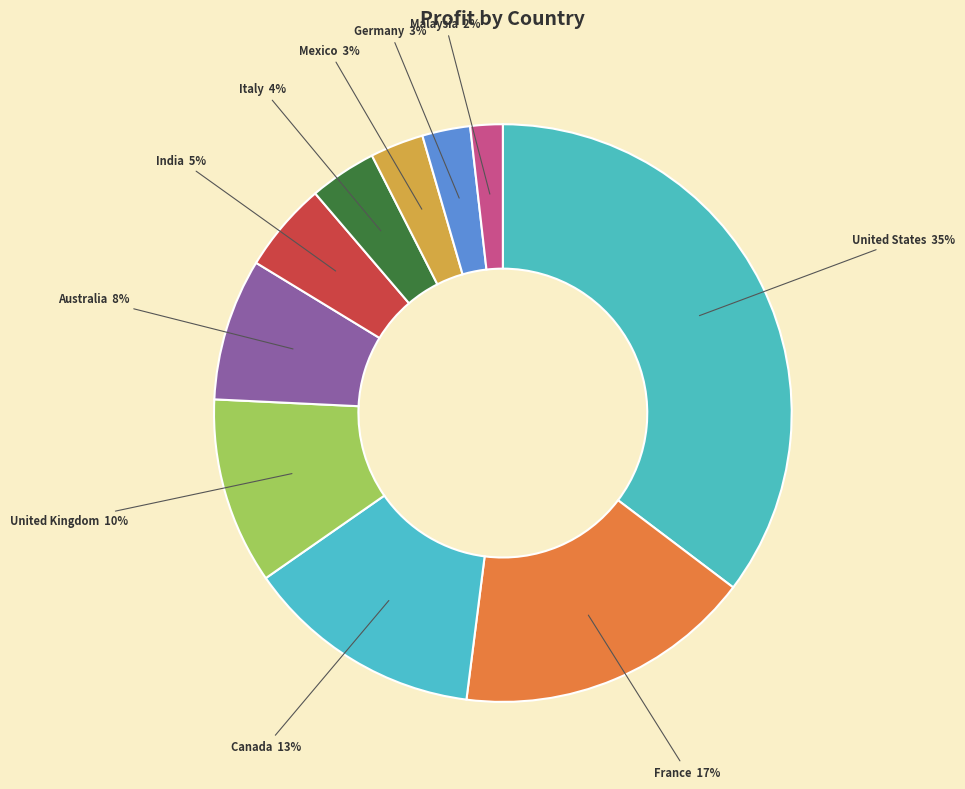

Is it true that France is 11% of the pie?

False